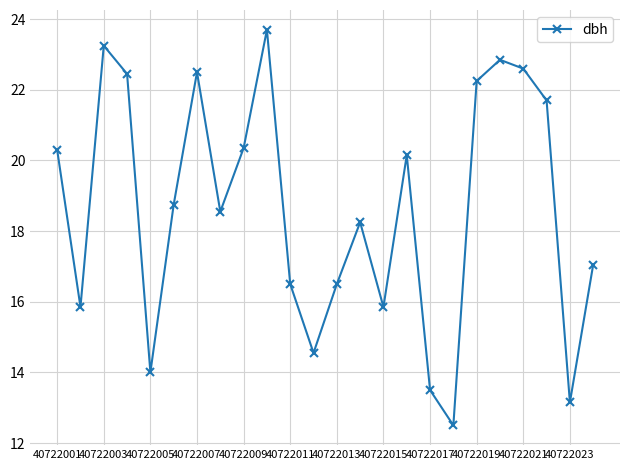

What is the smallest value displayed?

12.5